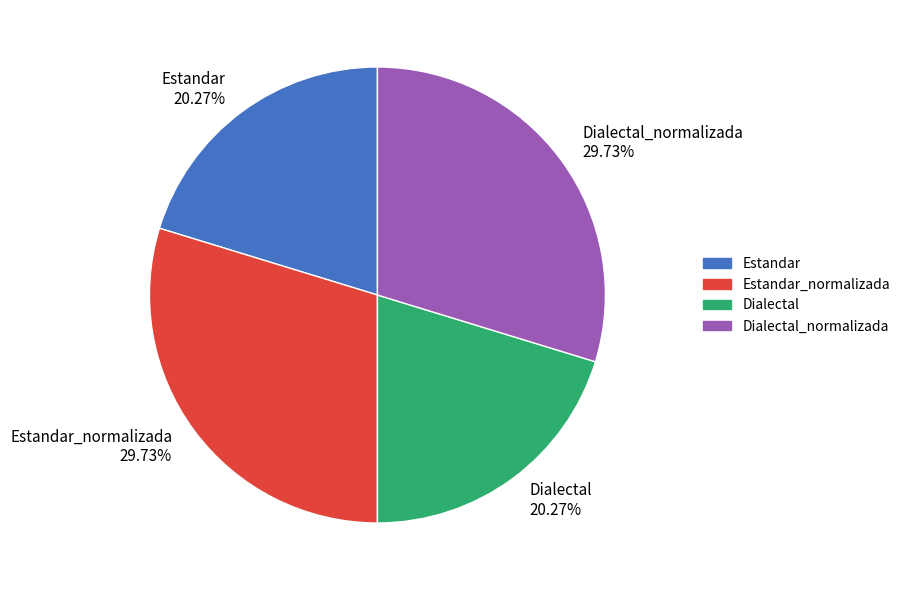

Is there any slice that represents more than half of the pie?

No